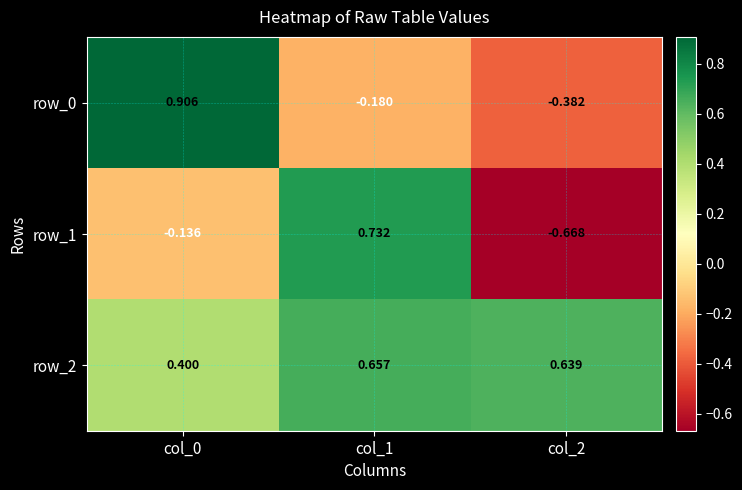

Is the value of row_0 at col_0 greater than the value of row_2 at col_0?

Yes